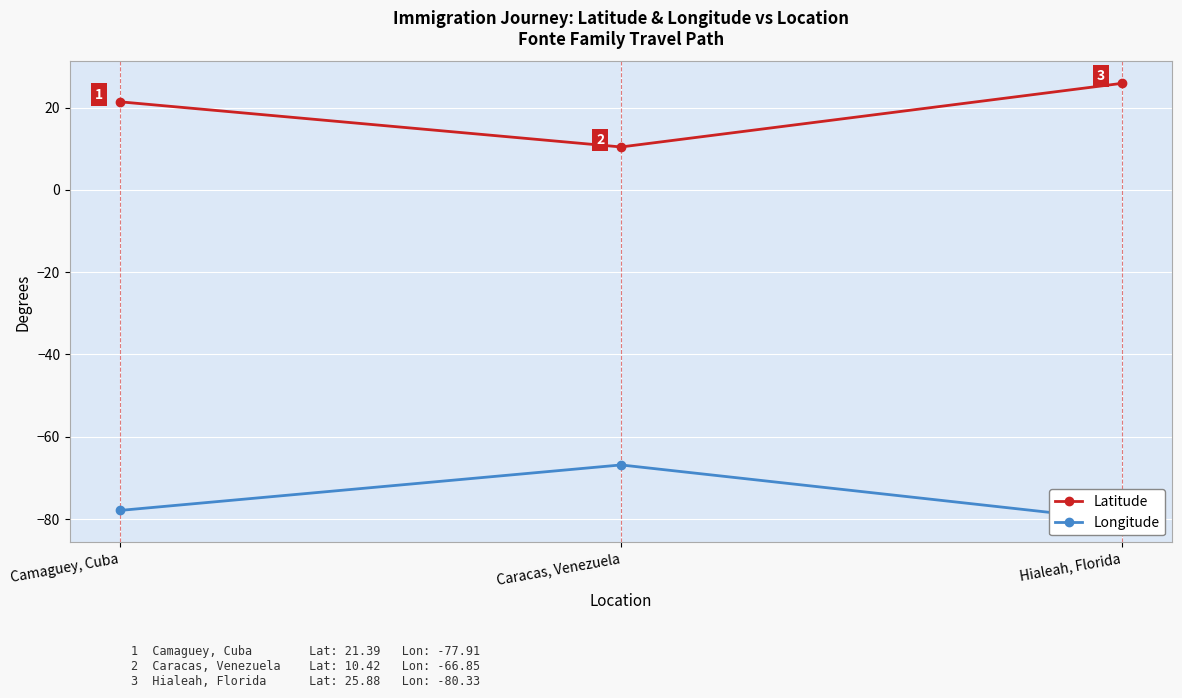

What is the difference between the highest and lowest values at Caracas, Venezuela?

77.3